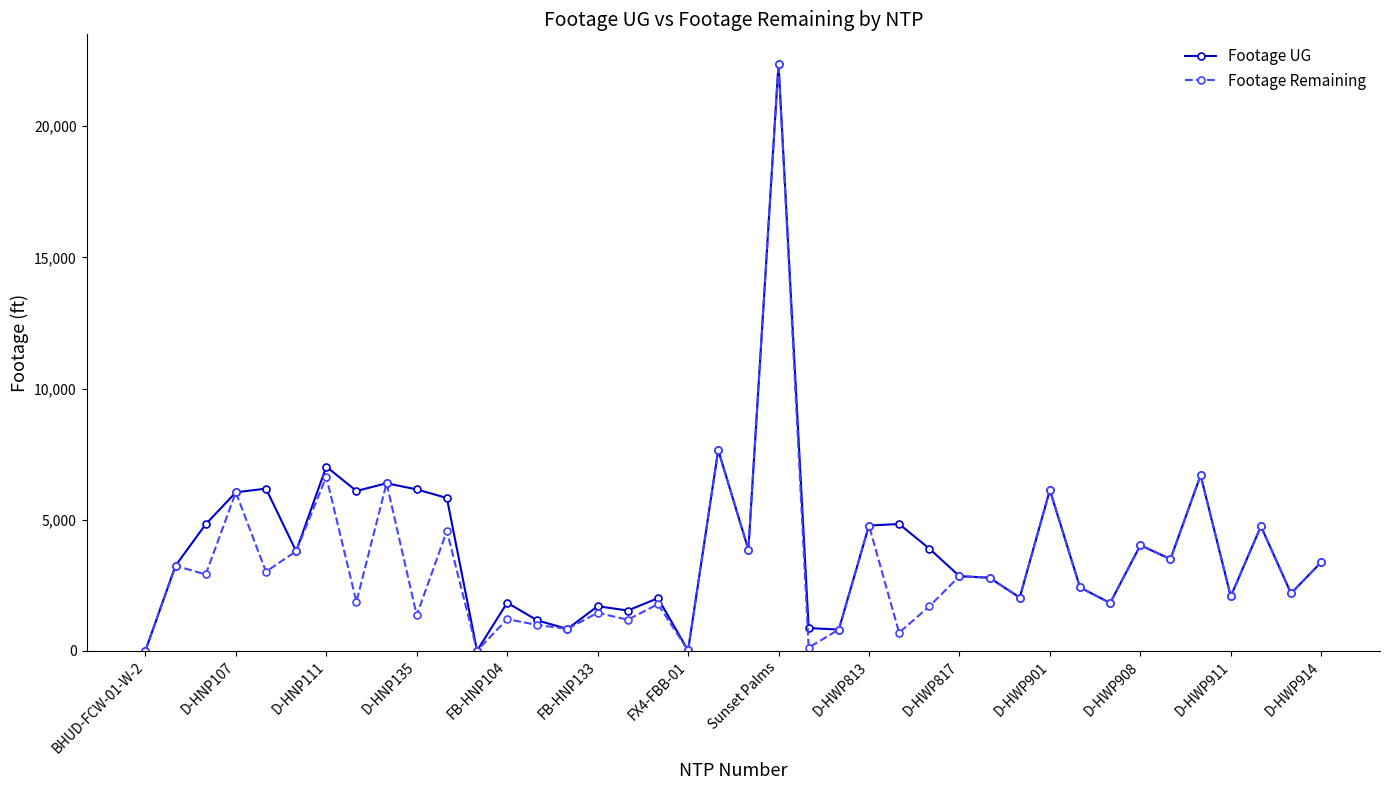

What are all the series names shown in the legend?

Footage UG, Footage Remaining